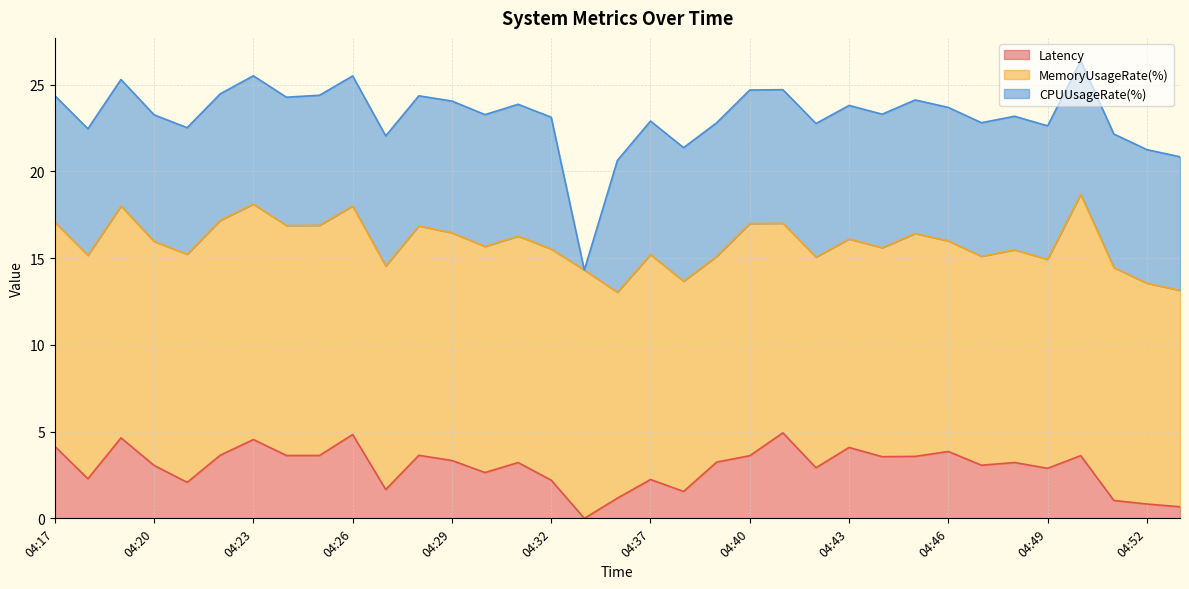

Reading left to right, transcribe all the data shown in this chart.

Latency: 04:17=4.2	04:18=2.3	04:19=4.6	04:20=3.1	04:21=2.1	04:22=3.6	04:23=4.5	04:24=3.6	04:25=3.6	04:26=4.8	04:27=1.7	04:28=3.6	04:29=3.3	04:30=2.6	04:31=3.2	04:32=2.2	04:34=0.0	04:36=1.2	04:37=2.2	04:38=1.6	04:39=3.2	04:40=3.6	04:41=4.9	04:42=2.9	04:43=4.1	04:44=3.6	04:45=3.6	04:46=3.9	04:47=3.1	04:48=3.2	04:49=2.9	04:50=3.6	04:51=1.0	04:52=0.8	04:54=0.7
MemoryUsageRate(%): 04:17=12.9	04:18=12.9	04:19=13.4	04:20=12.9	04:21=13.2	04:22=13.5	04:23=13.6	04:24=13.3	04:25=13.3	04:26=13.2	04:27=12.9	04:28=13.2	04:29=13.1	04:30=13.0	04:31=13.1	04:32=13.3	04:34=14.3	04:36=11.9	04:37=13.0	04:38=12.1	04:39=11.9	04:40=13.4	04:41=12.1	04:42=12.1	04:43=12.0	04:44=12.0	04:45=12.9	04:46=12.1	04:47=12.0	04:48=12.3	04:49=12.0	04:50=15.1	04:51=13.4	04:52=12.7	04:54=12.5
CPUUsageRate(%): 04:17=7.3	04:18=7.3	04:19=7.3	04:20=7.3	04:21=7.3	04:22=7.3	04:23=7.4	04:24=7.4	04:25=7.5	04:26=7.5	04:27=7.5	04:28=7.5	04:29=7.6	04:30=7.6	04:31=7.6	04:32=7.6	04:34=0.0	04:36=7.6	04:37=7.7	04:38=7.7	04:39=7.7	04:40=7.7	04:41=7.7	04:42=7.7	04:43=7.7	04:44=7.7	04:45=7.7	04:46=7.7	04:47=7.7	04:48=7.7	04:49=7.7	04:50=7.7	04:51=7.7	04:52=7.7	04:54=7.7